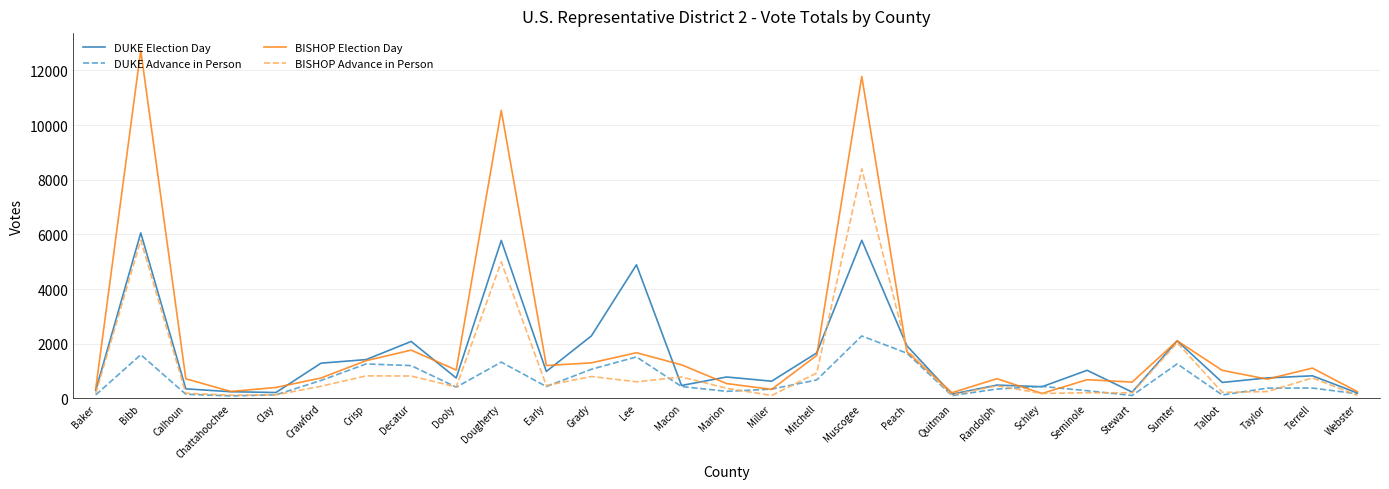

What is the smallest value displayed?

87